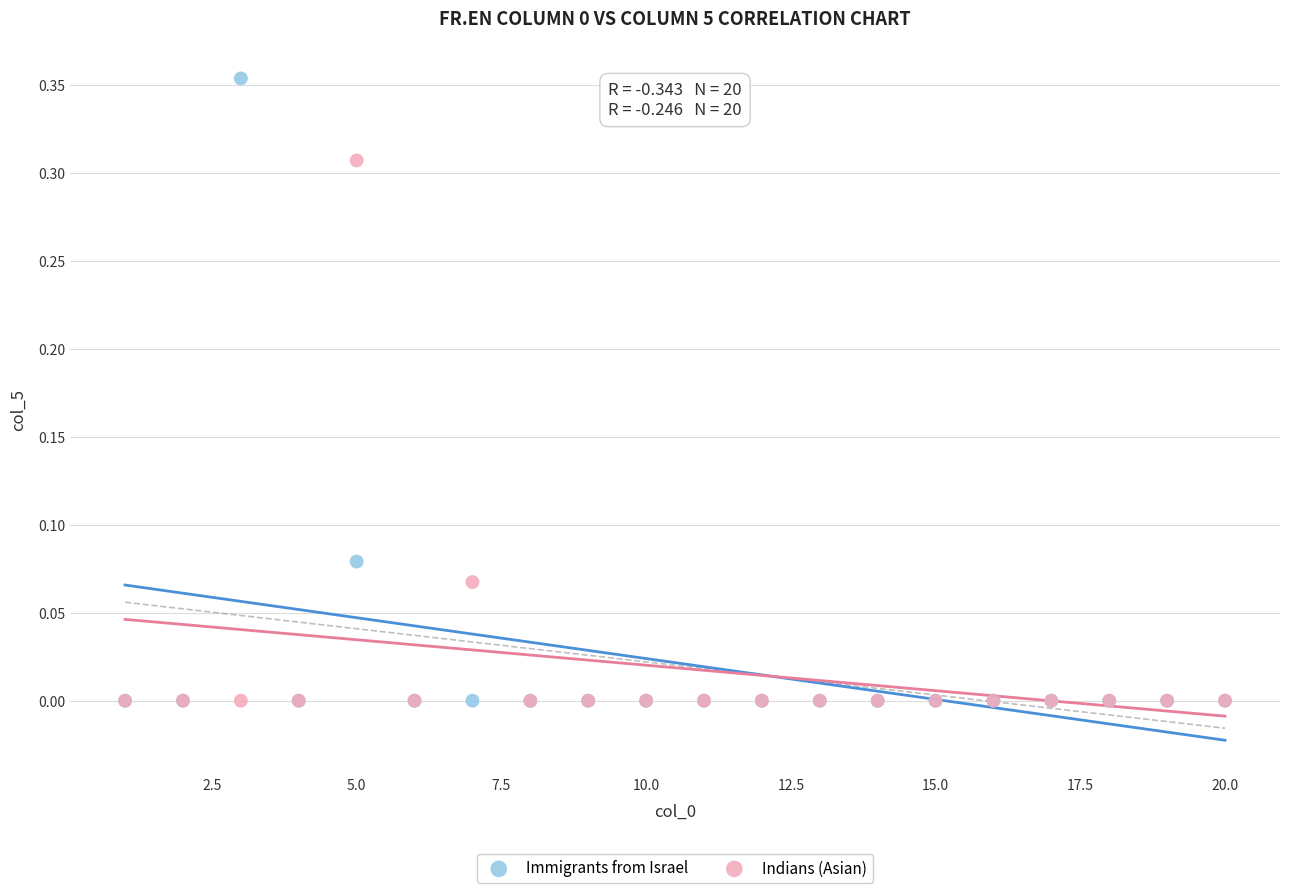

Which series has the largest Y range (max minus min)?

Immigrants from Israel